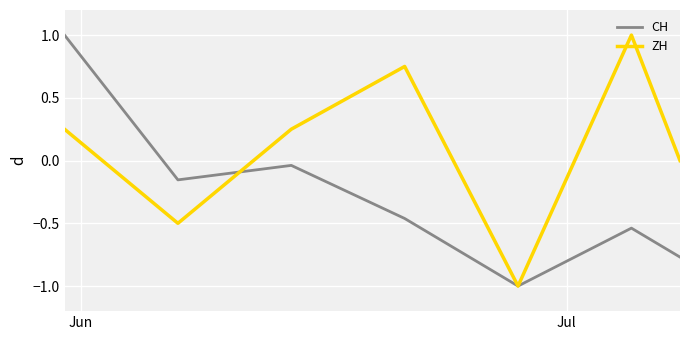

What is the value of the CH point at the 1st from the left?

1.0